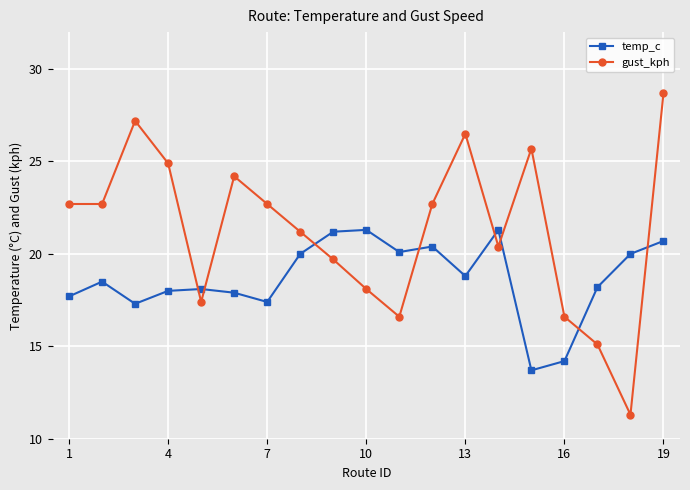

Which series has the largest range (max minus min)?

gust_kph